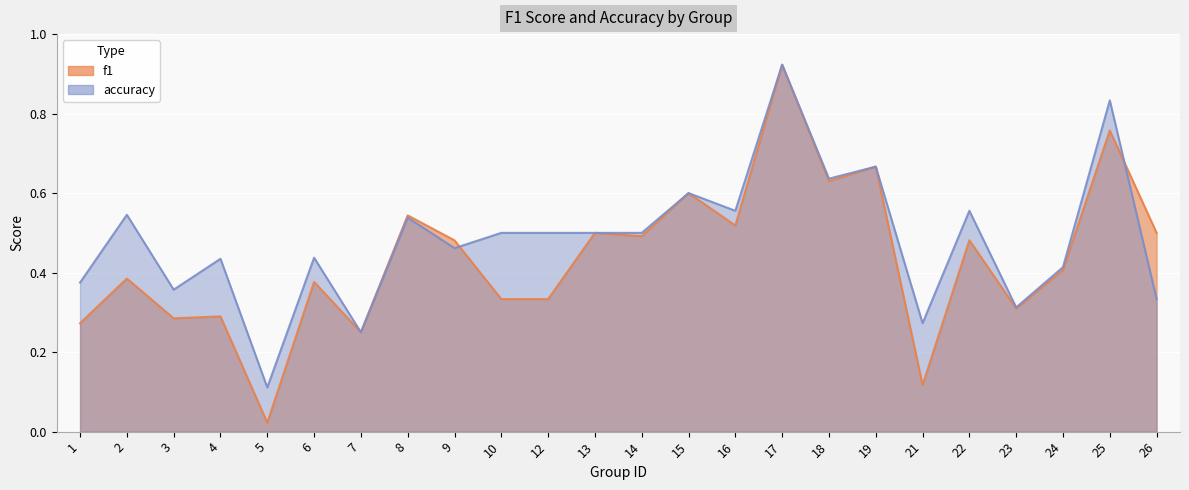

After their last crossing, which series has the higher values: accuracy or f1?

f1